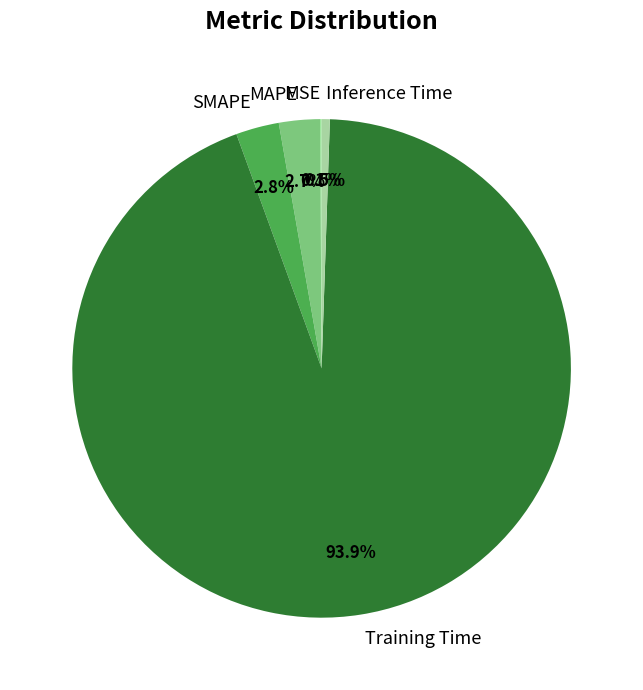

Which category accounts for the majority?

Training Time